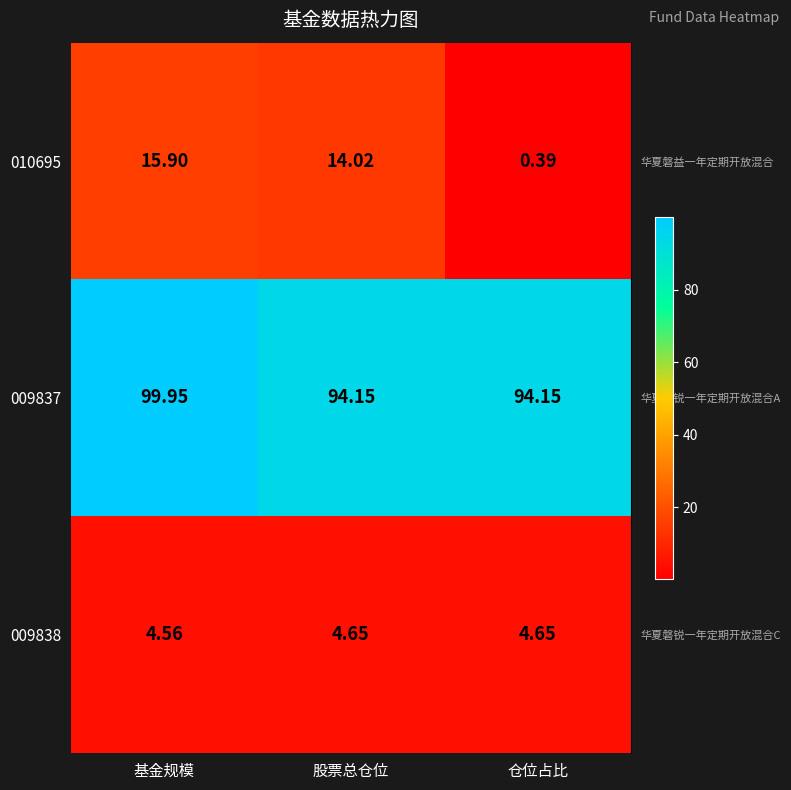

What is the total value across all series at 基金规模?

120.4